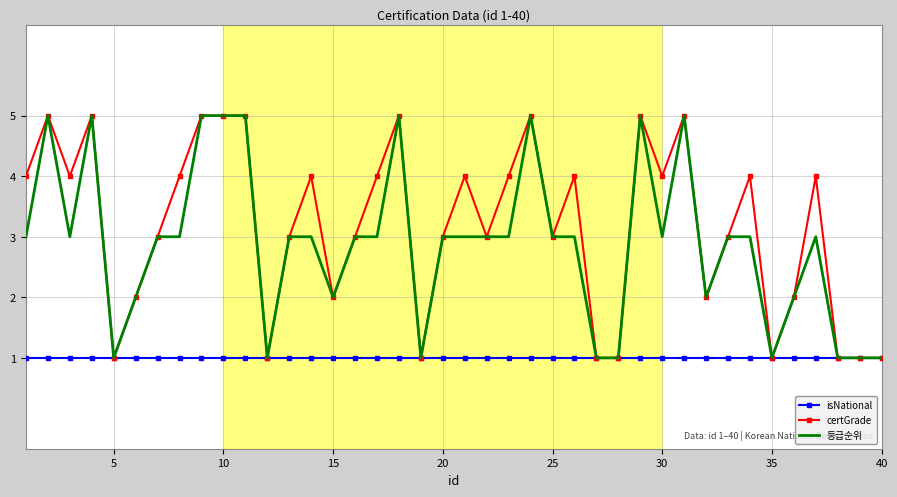

What is the maximum value for 등급순위?

5